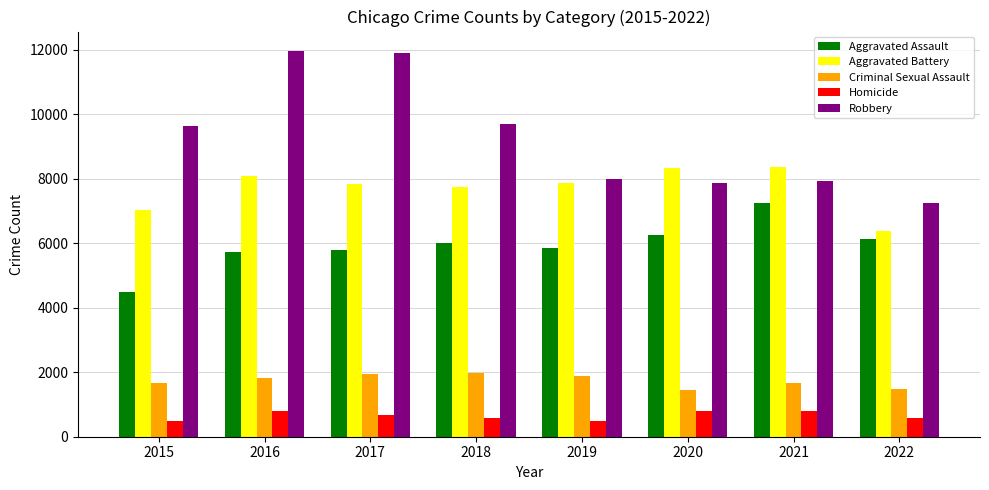

How many groups of bars are there?

8